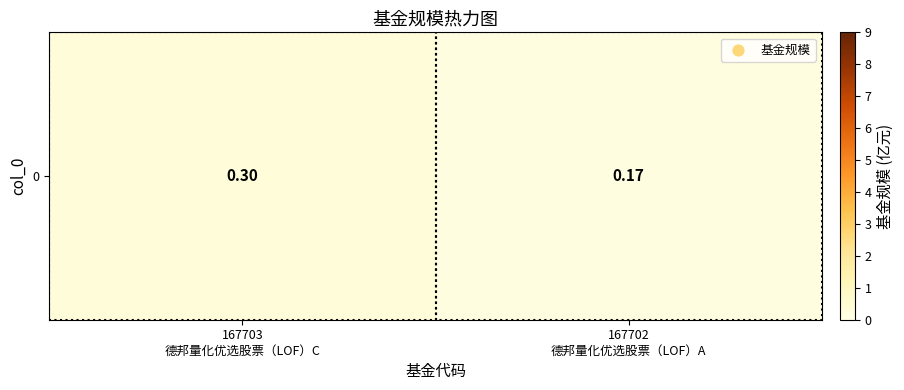

Which label corresponds to the largest value in the chart?

167703
德邦量化优选股票（LOF）C